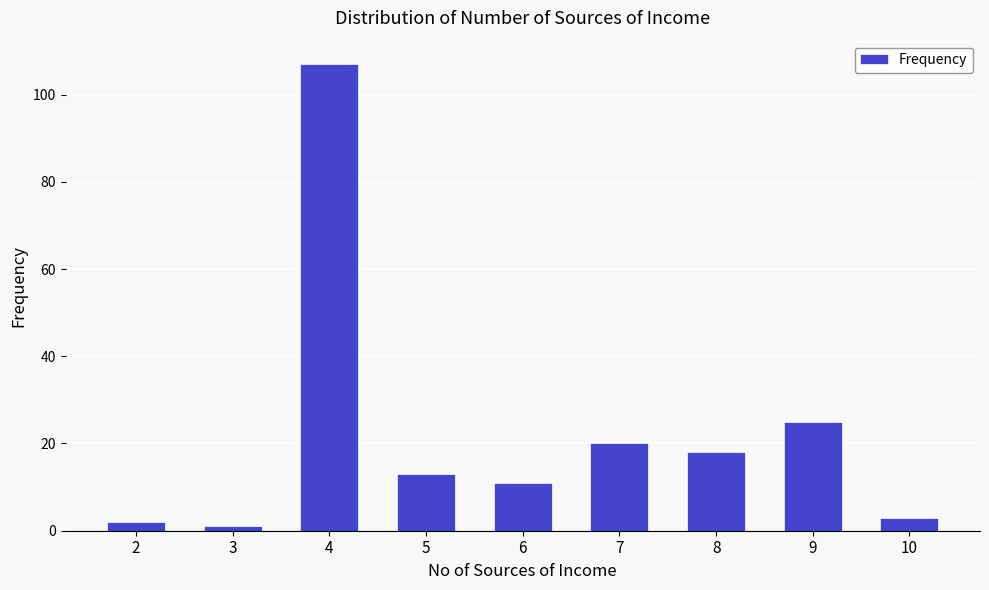

The chart shows a value of 44 at 9. True or false?

False